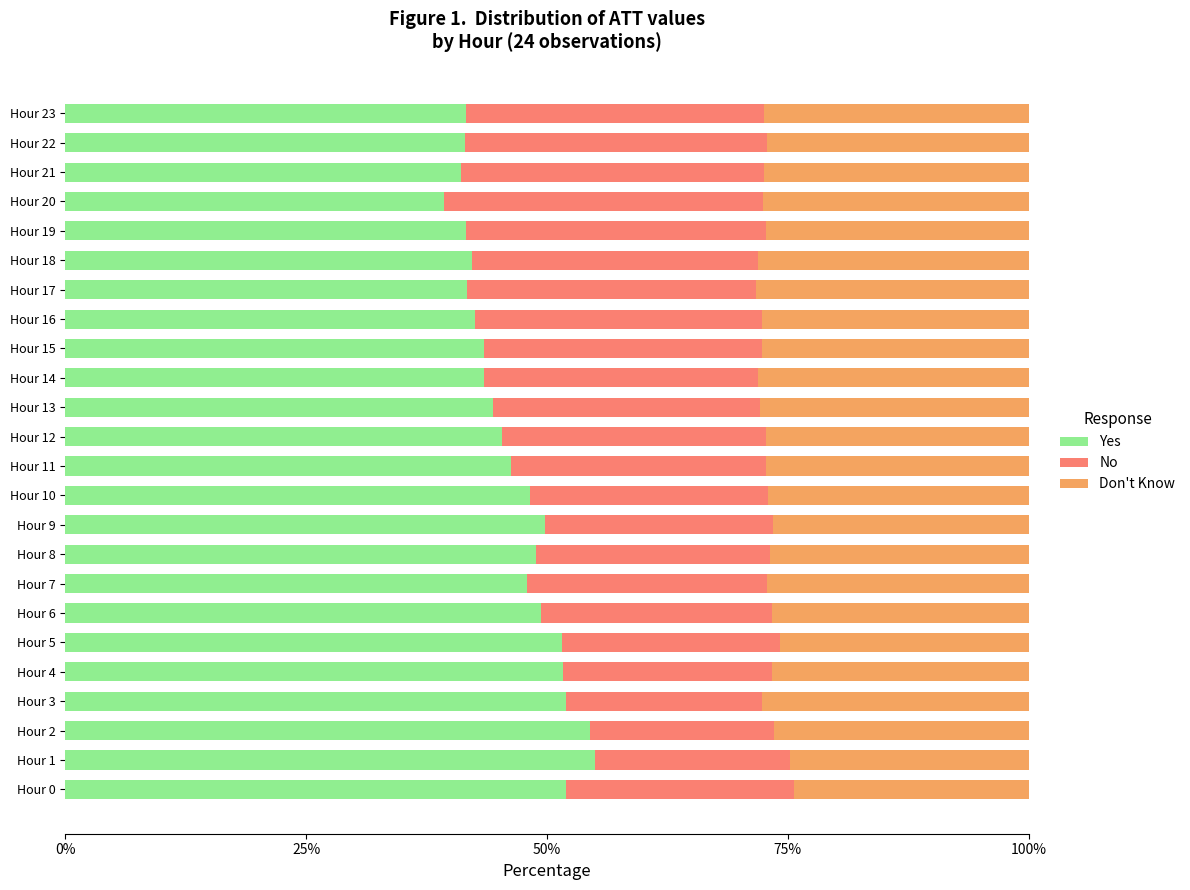

What is the maximum value for Yes?

55.0